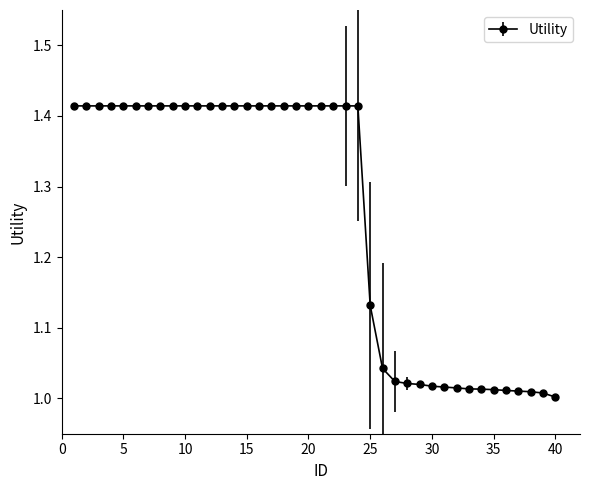

What is the difference between the maximum and minimum values?

0.4